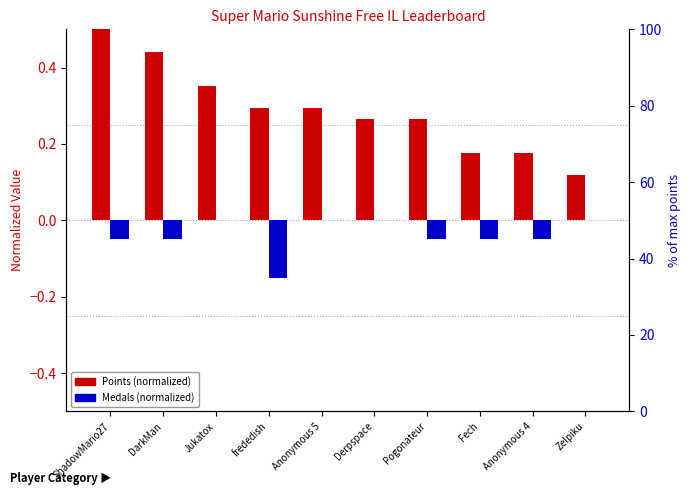

Reading right to left, extract all data points from this chart.

Points (normalized): 0.1	0.2	0.2	0.3	0.3	0.3	0.3	0.4	0.4	0.5
Medals (normalized): 0.0	-0.1	-0.1	-0.1	0.0	0.0	-0.2	0.0	-0.1	-0.1